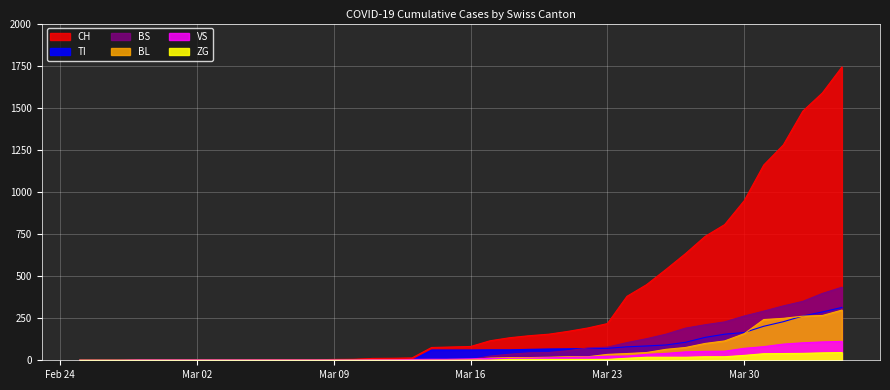

How many data points in CH are less than 82?

20